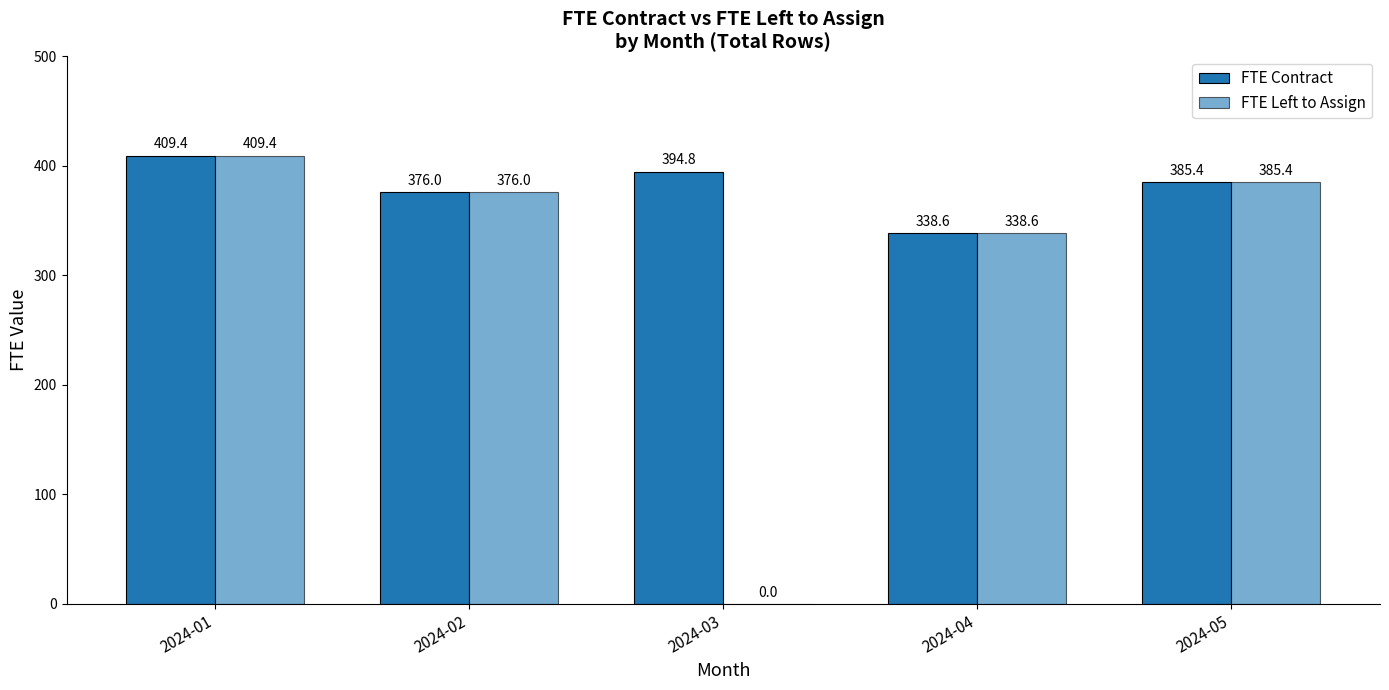

Are the bars grouped side by side (vs. stacked)?

Yes